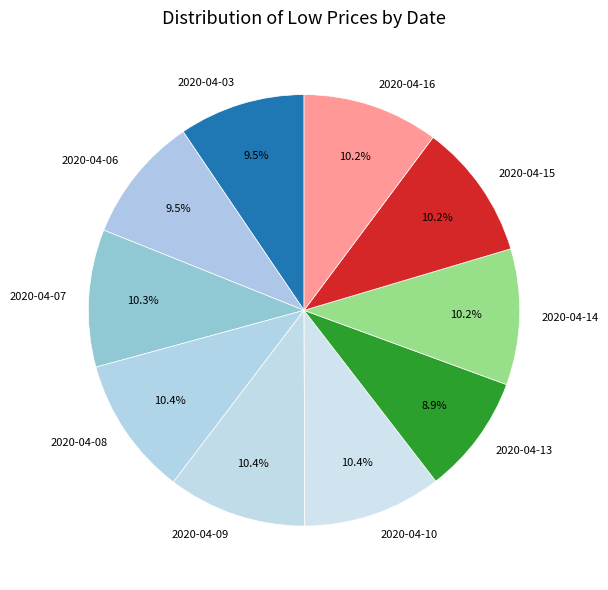

True or false: 2020-04-13 accounts for 9% of the total.

True